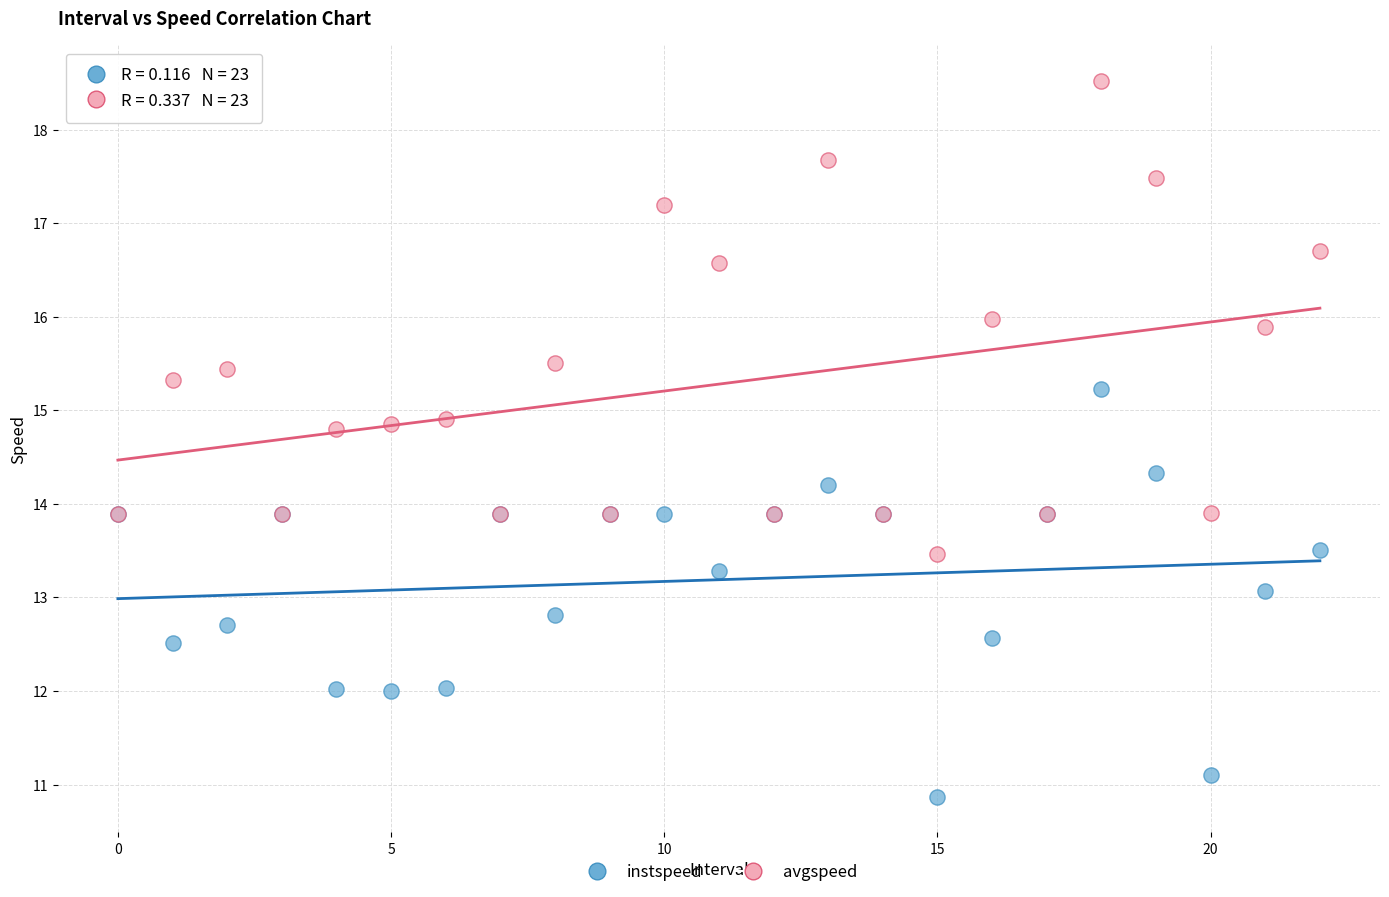

Which series reaches the minimum Y coordinate?

instspeed